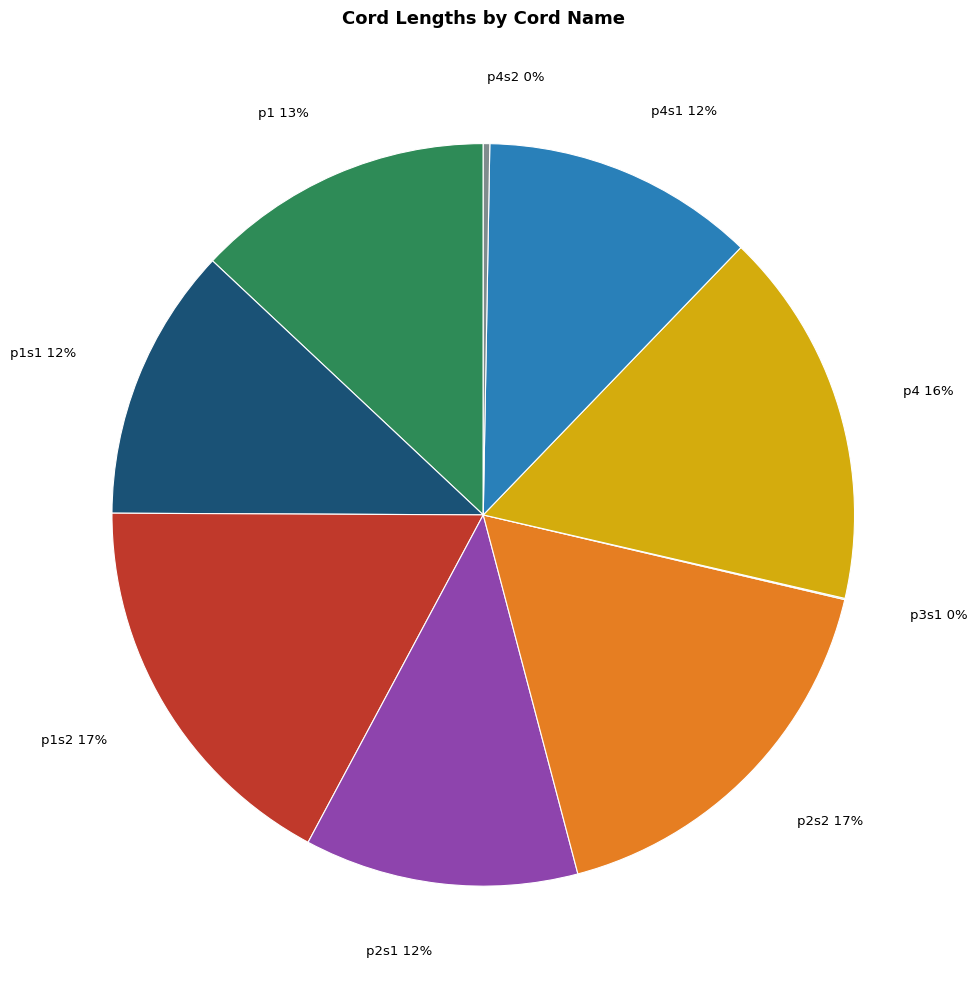

To the nearest percent, what is the average slice percentage?

11%